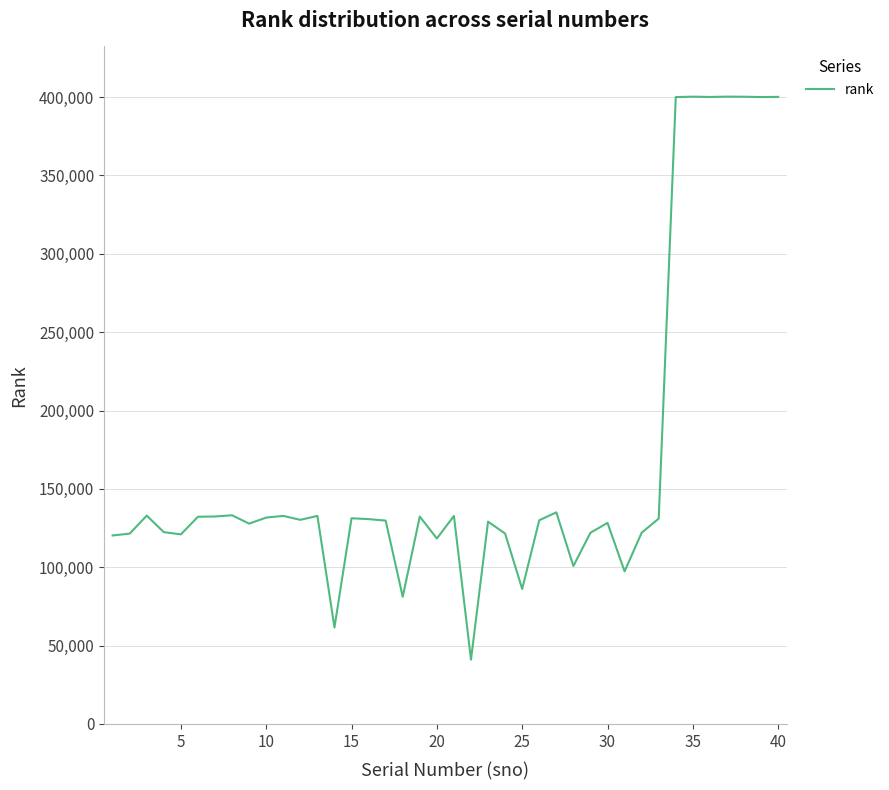

What is the greatest value displayed?

400288